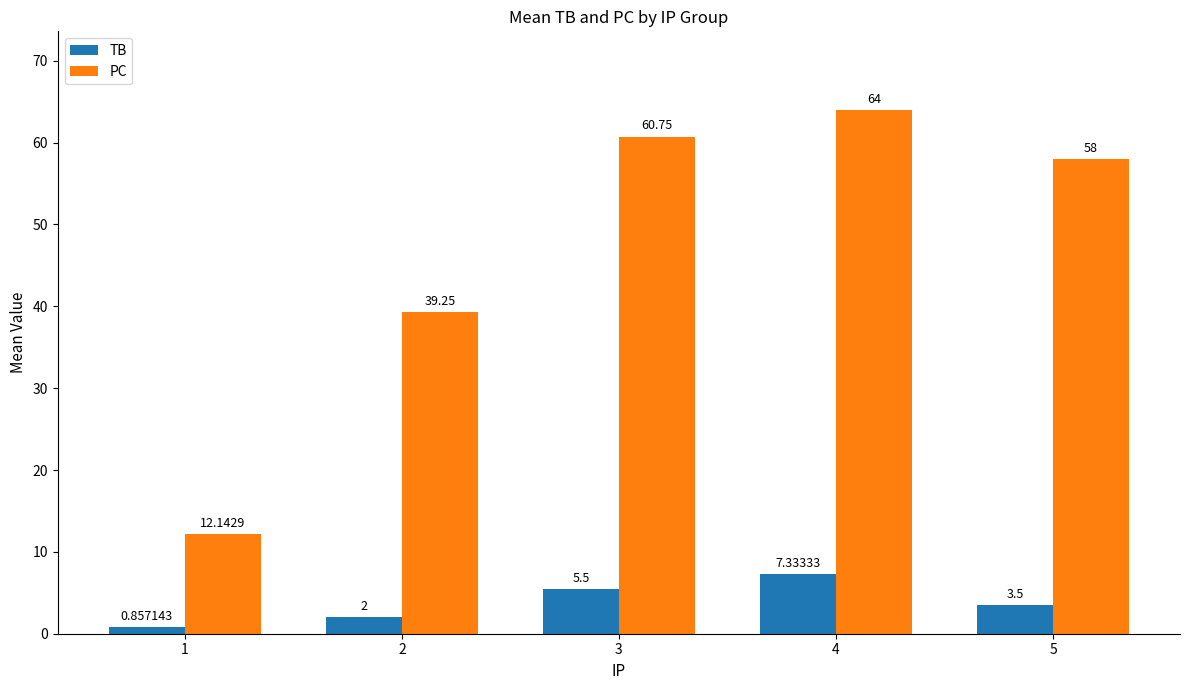

How many bars are there in total?

10